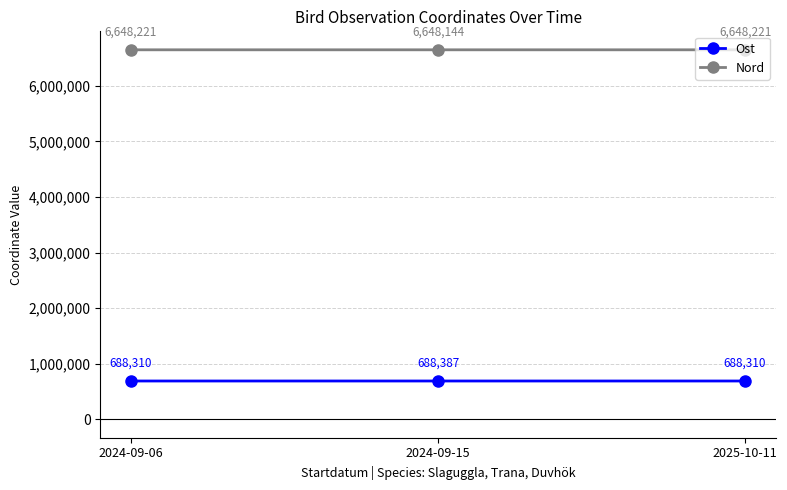

Is the value of Nord at 2024-09-15 greater than the value of Ost at 2024-09-15?

Yes